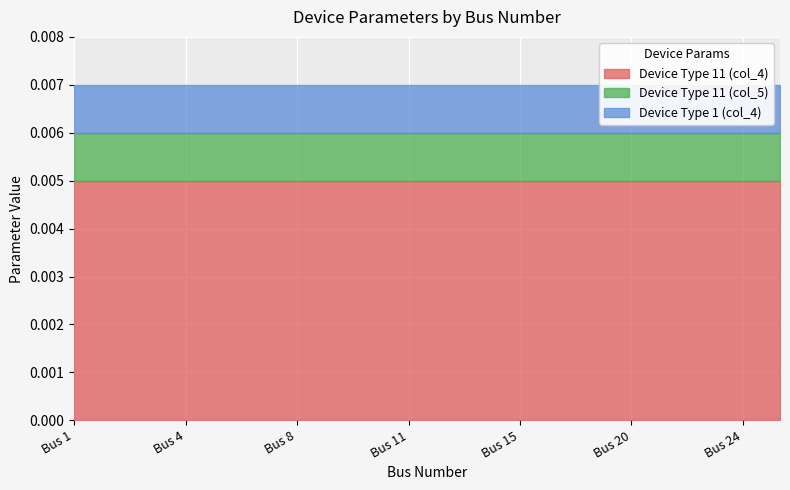

Is the value of Device Type 11 (col_4) at Bus 3 greater than the value of Device Type 1 (col_4) at Bus 25?

Yes